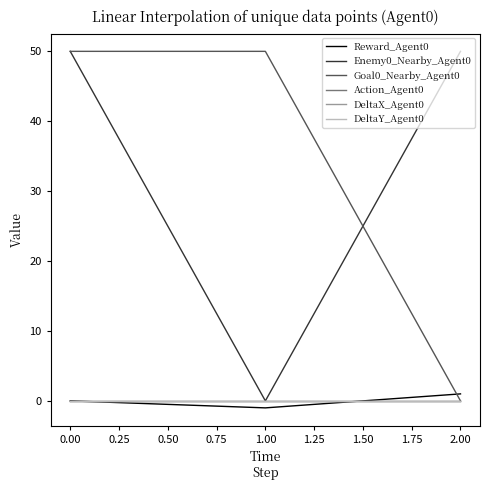

Does the chart have visible grid lines?

No